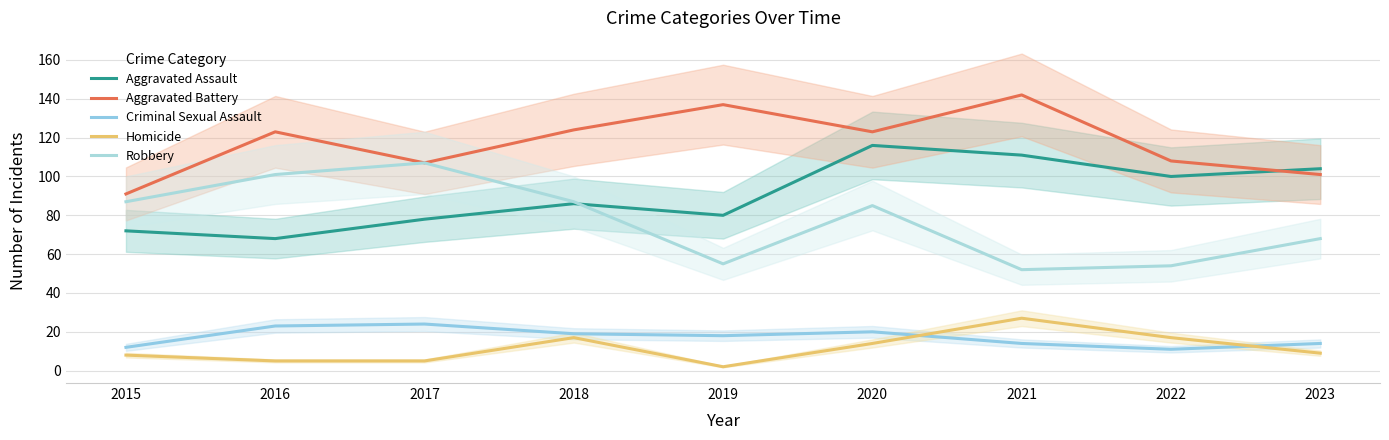

At which category does Criminal Sexual Assault reach its first local valley?

2019